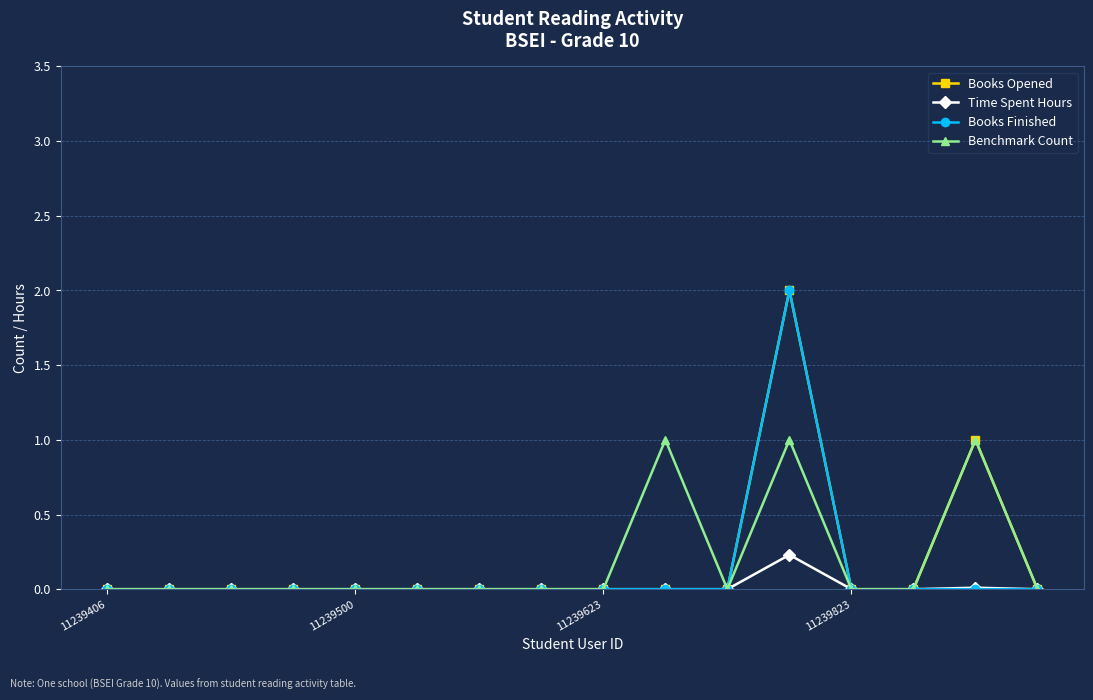

What is the difference between the maximum and second lowest values in the Books Opened series?

2.0